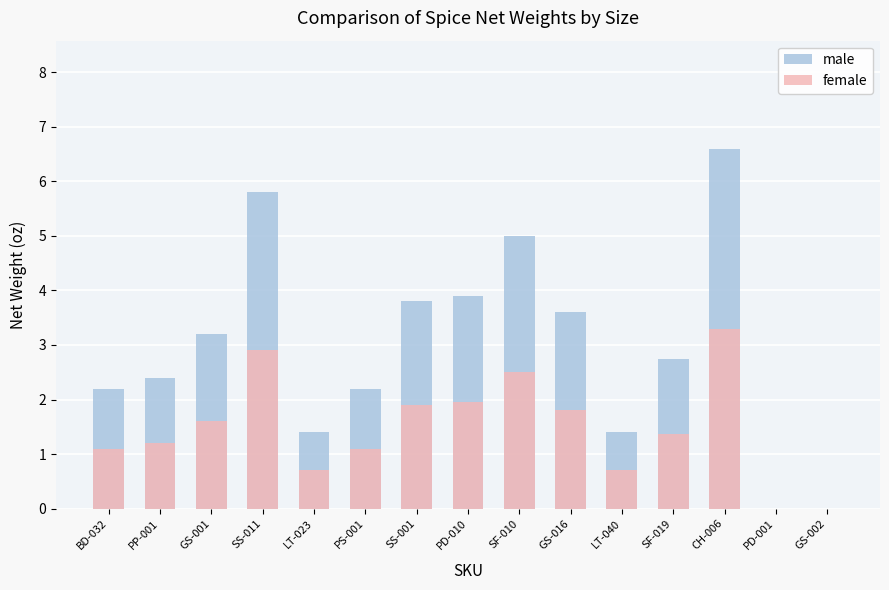

Which series has the largest range (max minus min)?

male